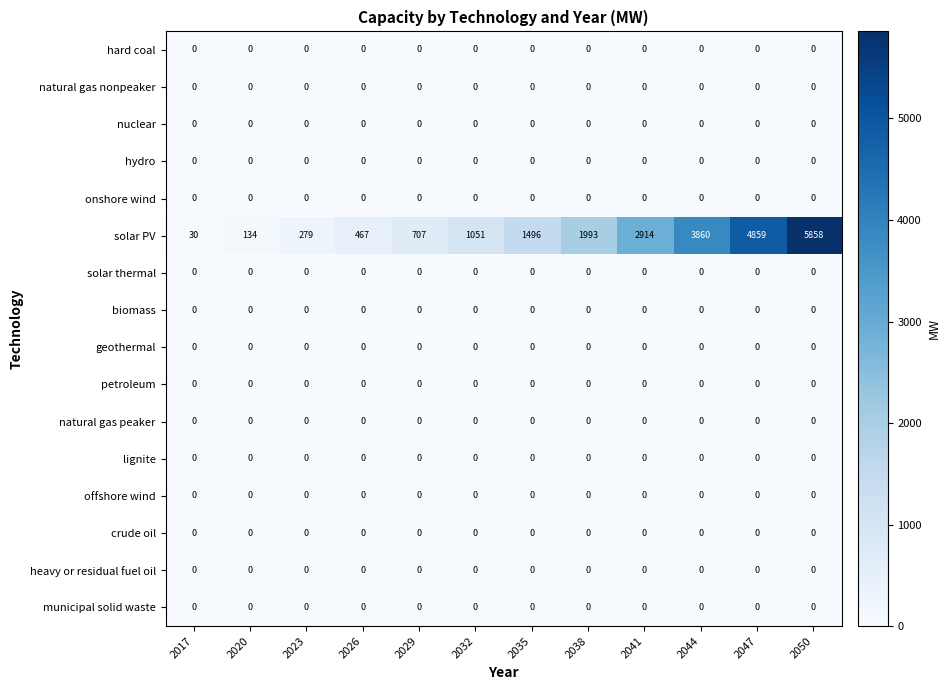

At which category is the sum across all series the highest?

2050